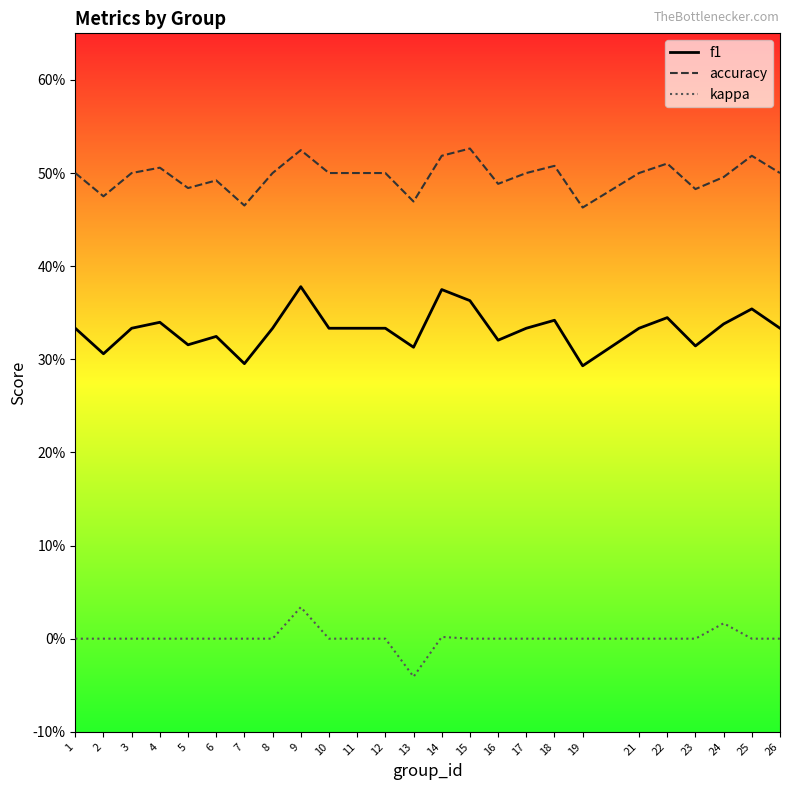

What are all the series names shown in the legend?

f1, accuracy, kappa